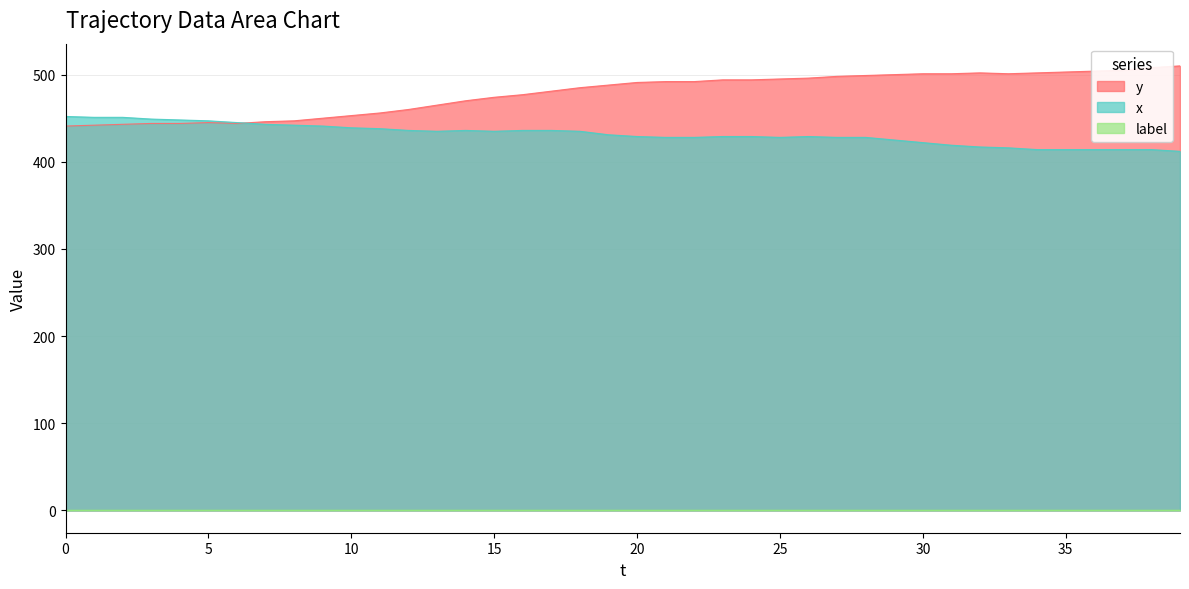

What is the total value across all series at 25?

924